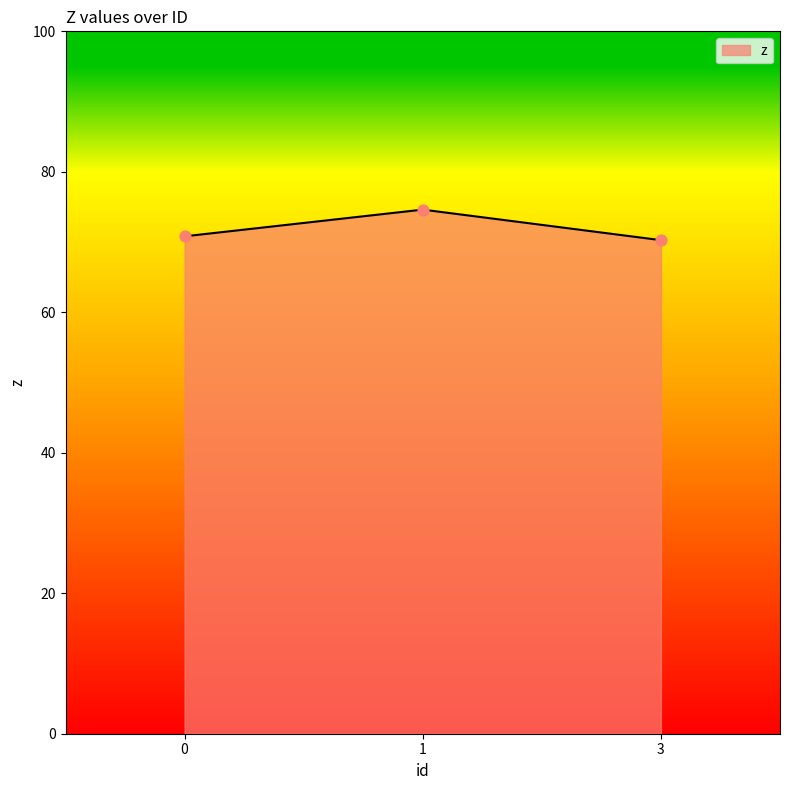

What is the ratio of the value at 1 to the value at 3?

1.1